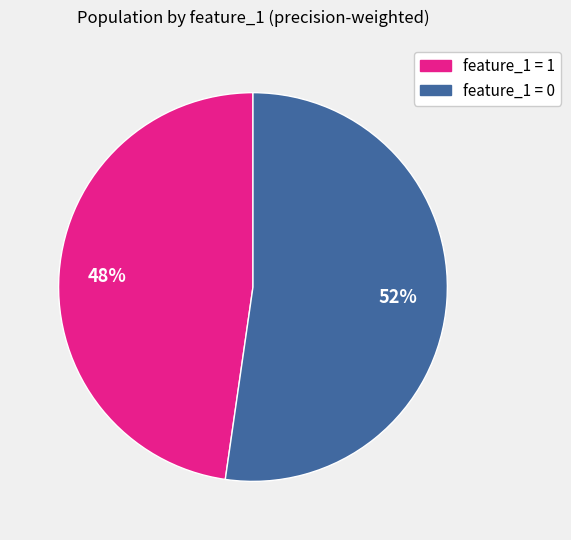

What percentage is the feature_1 = 0 slice, to the nearest percent?

52%